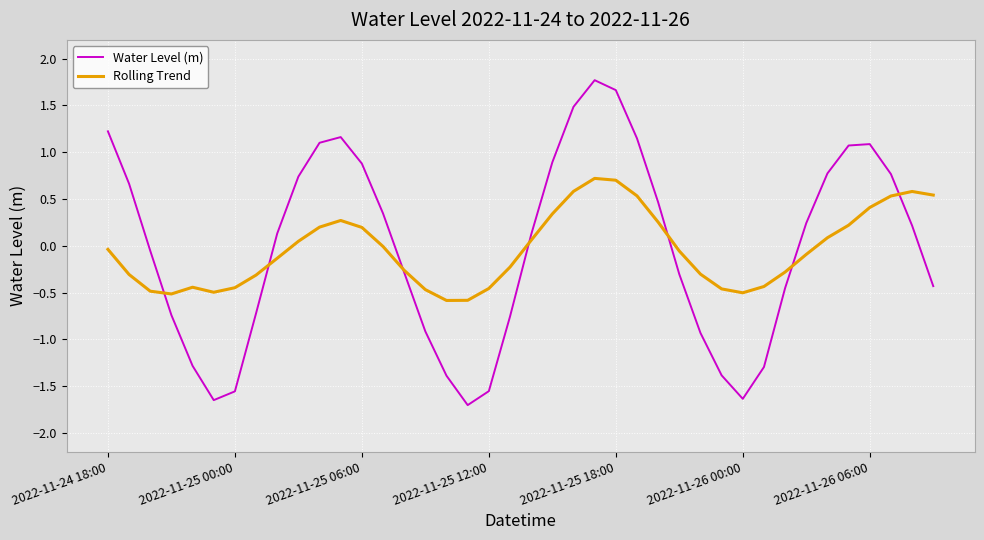

Rank the series by their maximum value, from lowest to highest.

Rolling Trend, Water Level (m)